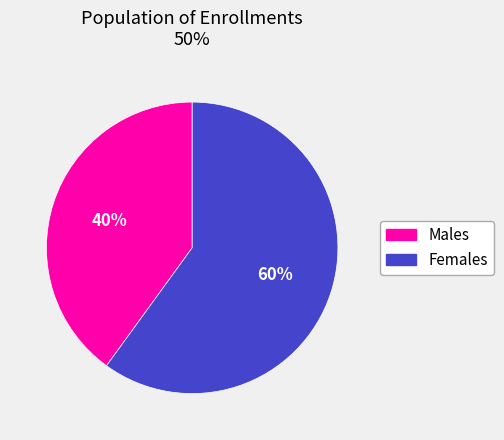

To the nearest percent, what is the average slice percentage?

50%